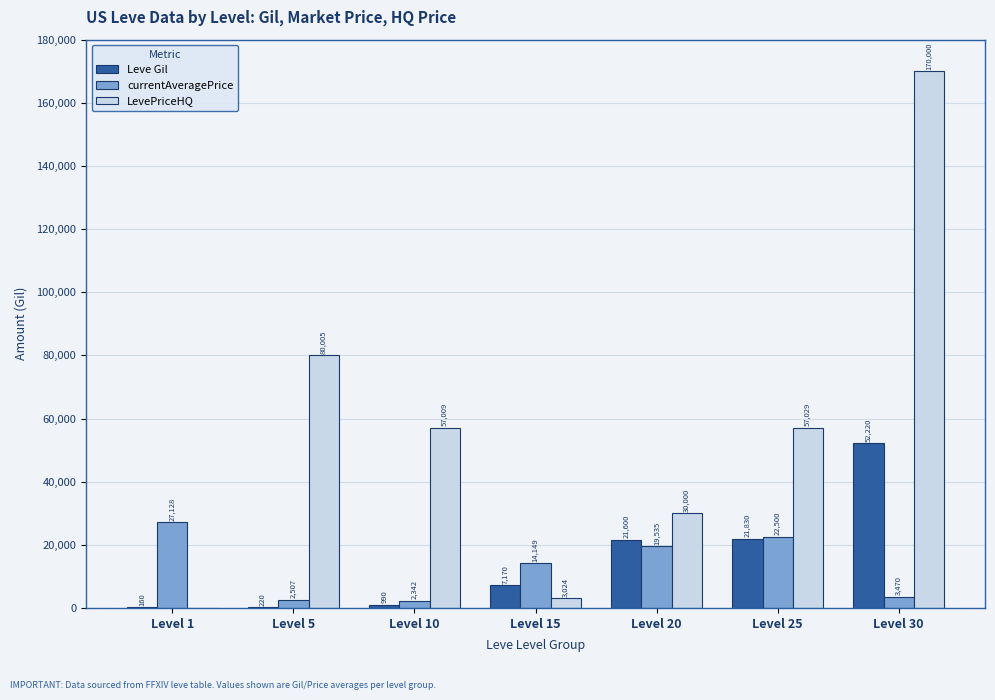

At which category is the sum across all series the highest?

Level 30